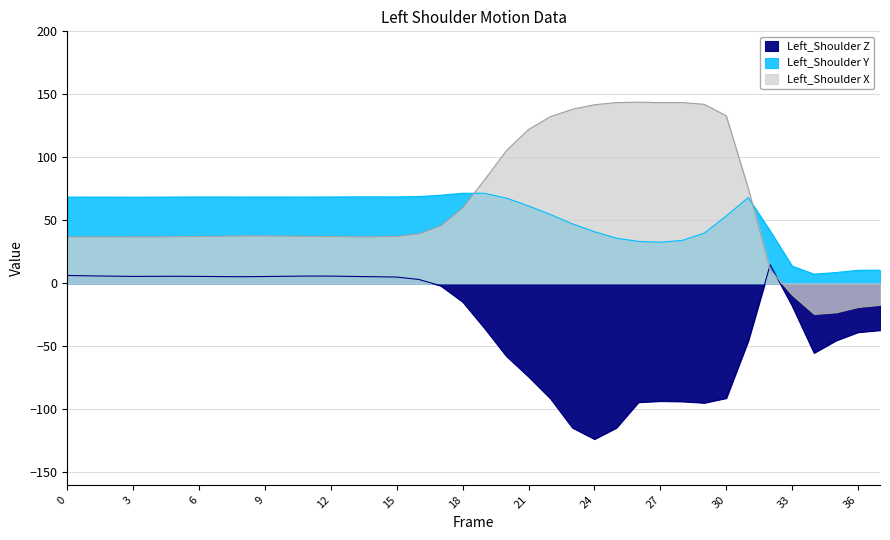

What is the difference between the second highest and second lowest values in the Left_Shoulder Z series?

120.9